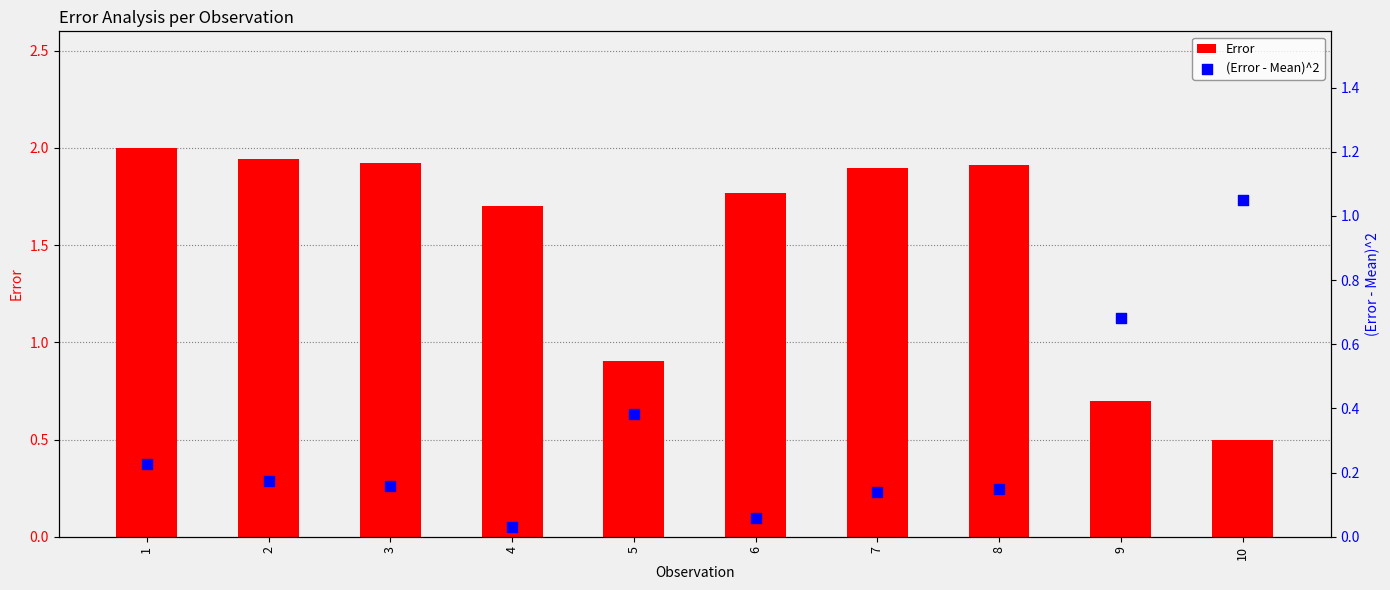

What is the total value across all series at 10?

1.6